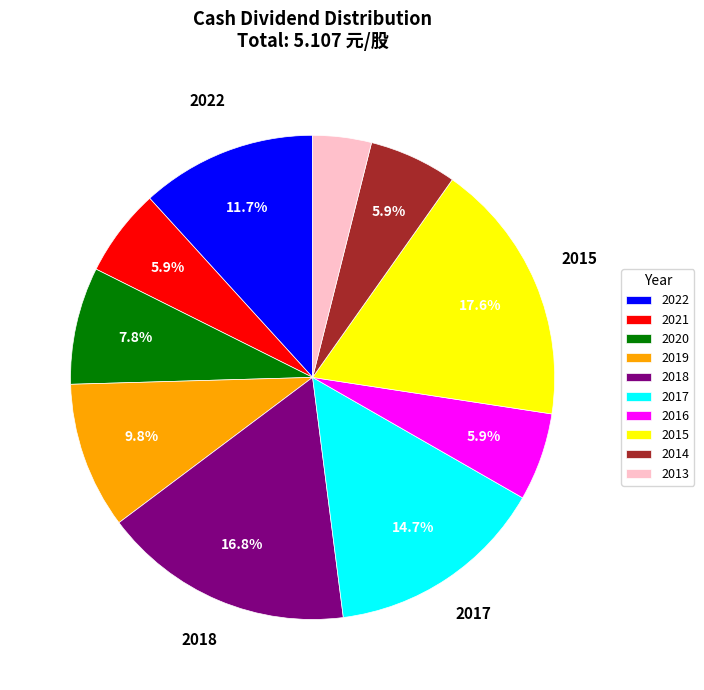

How many segments does this pie chart have?

10